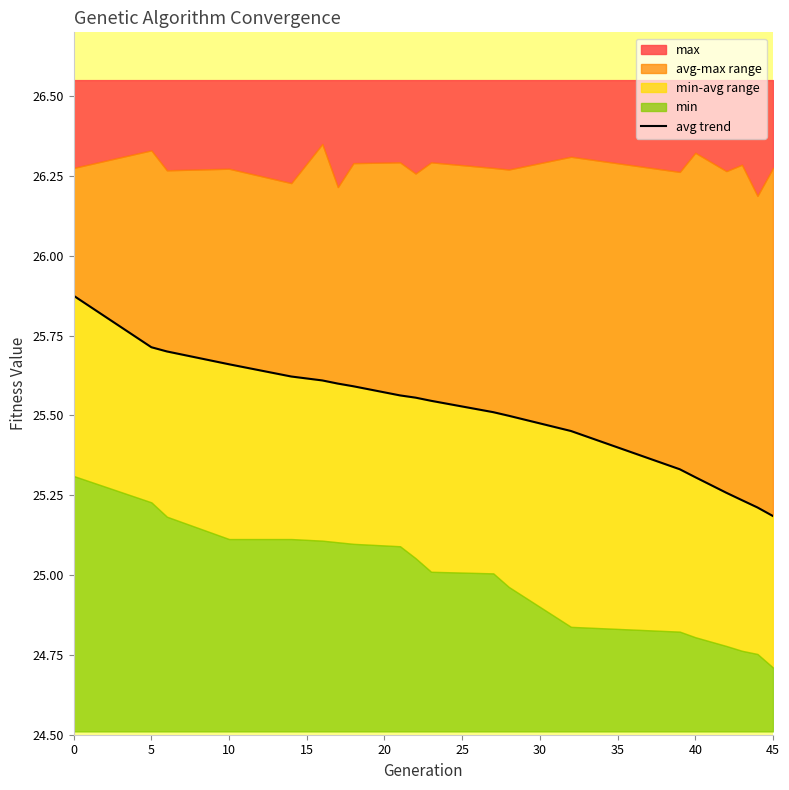

What is the difference between the second highest and second lowest values?

0.5